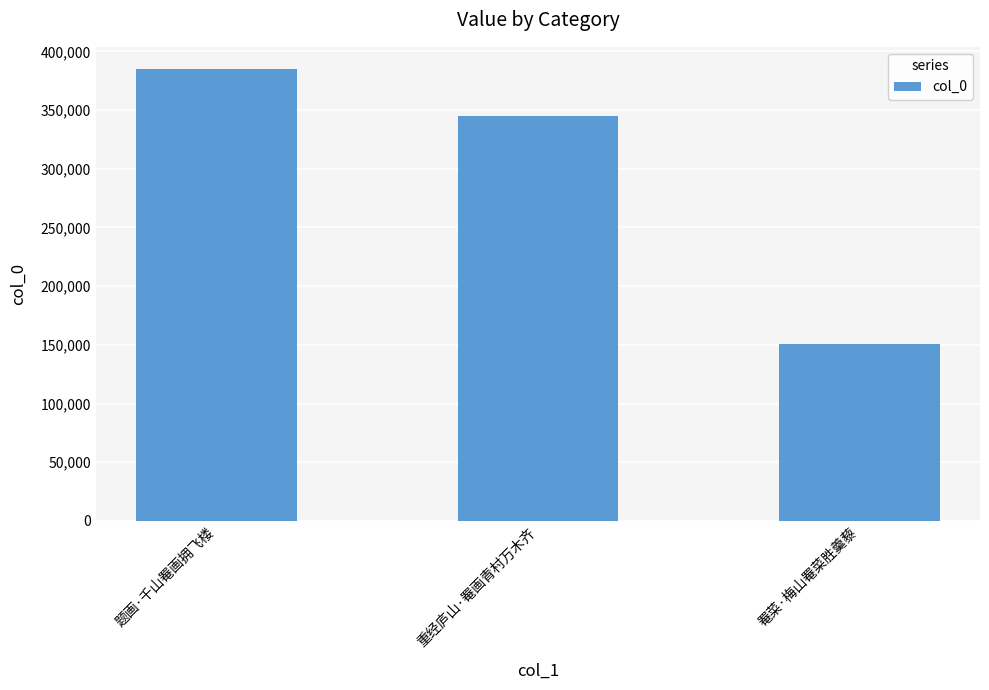

What is the average value?

293262